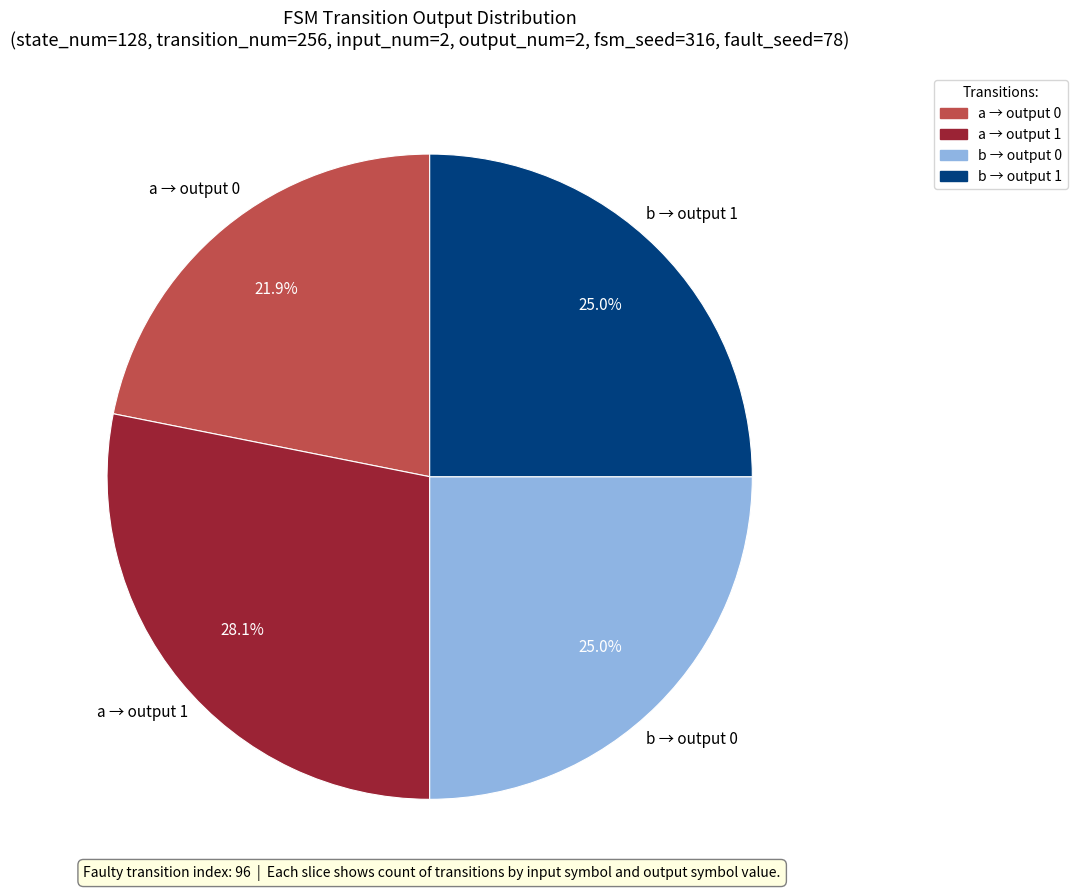

To the nearest percent, what is the average slice percentage?

25%